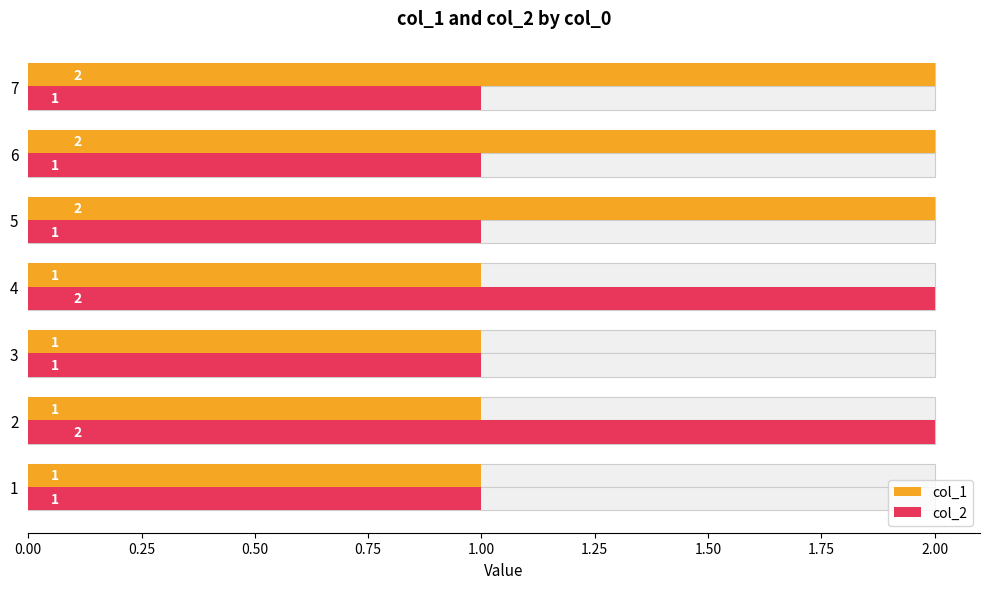

What is the difference between the highest and lowest values at 4?

1